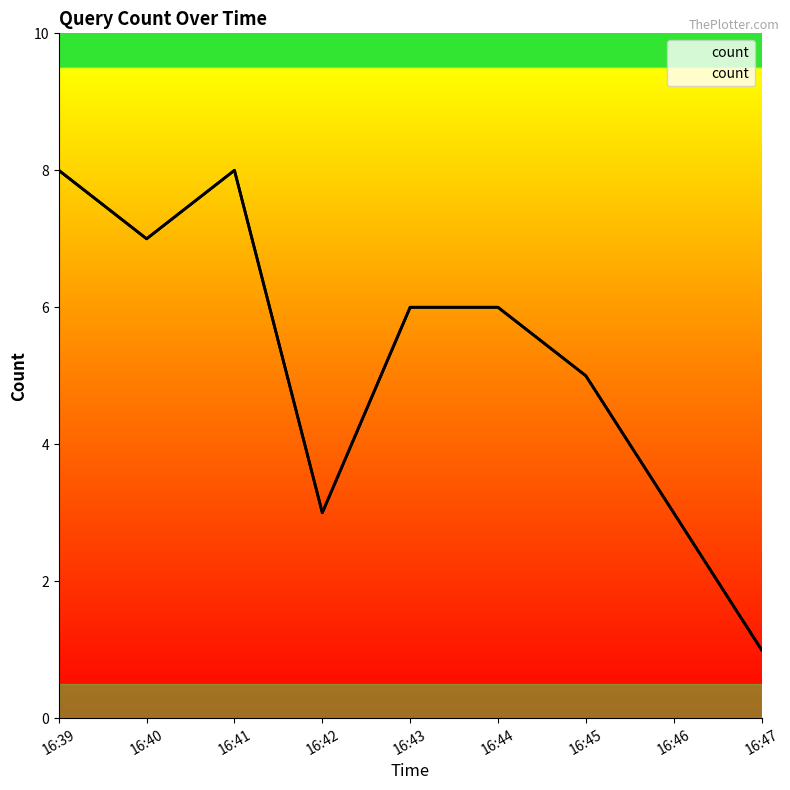

Reading left to right, transcribe all the data shown in this chart.

8	7	8	3	6	6	5	3	1